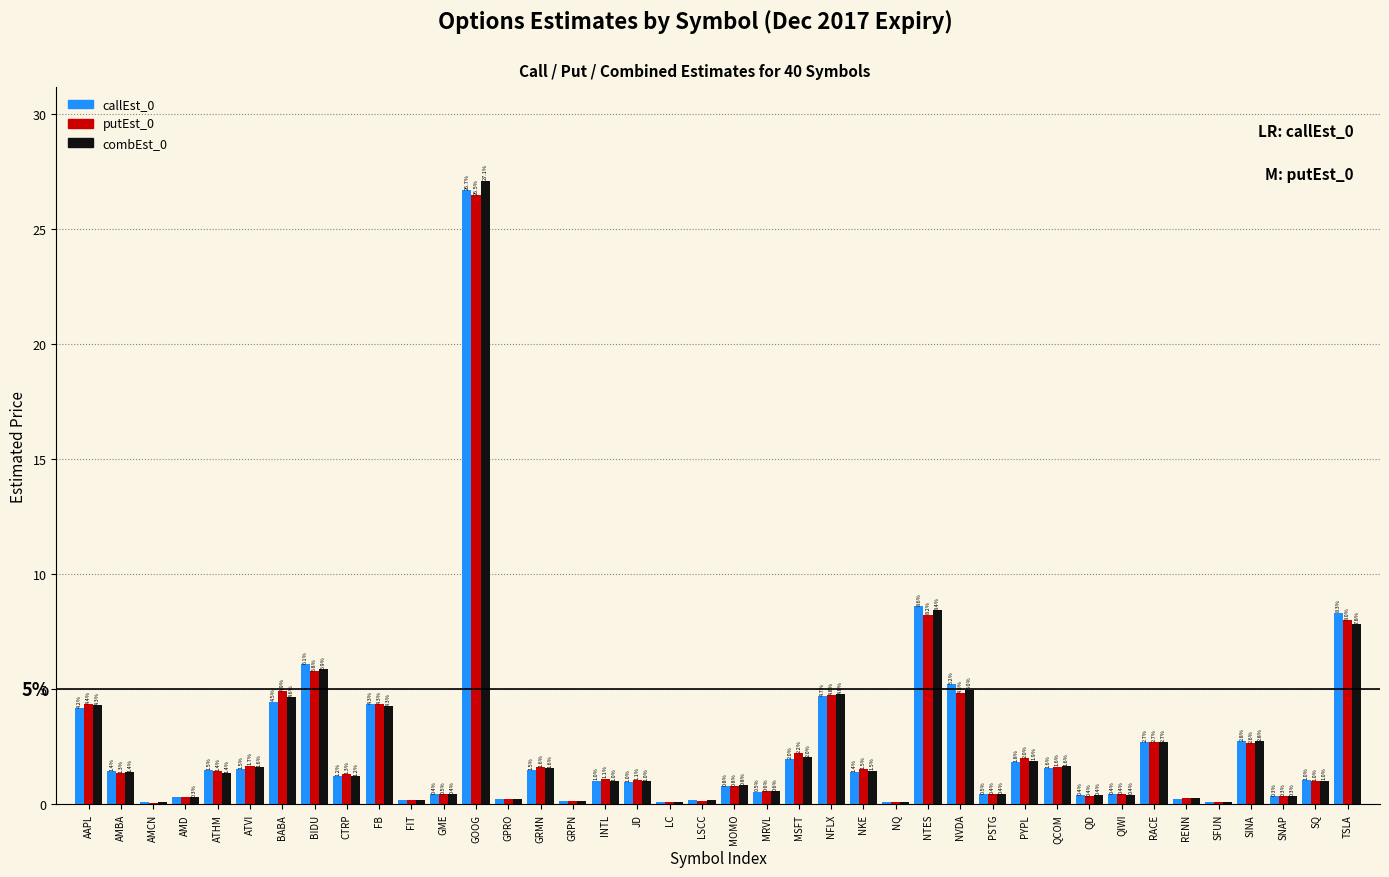

At which category is the sum across all series the highest?

GOOG